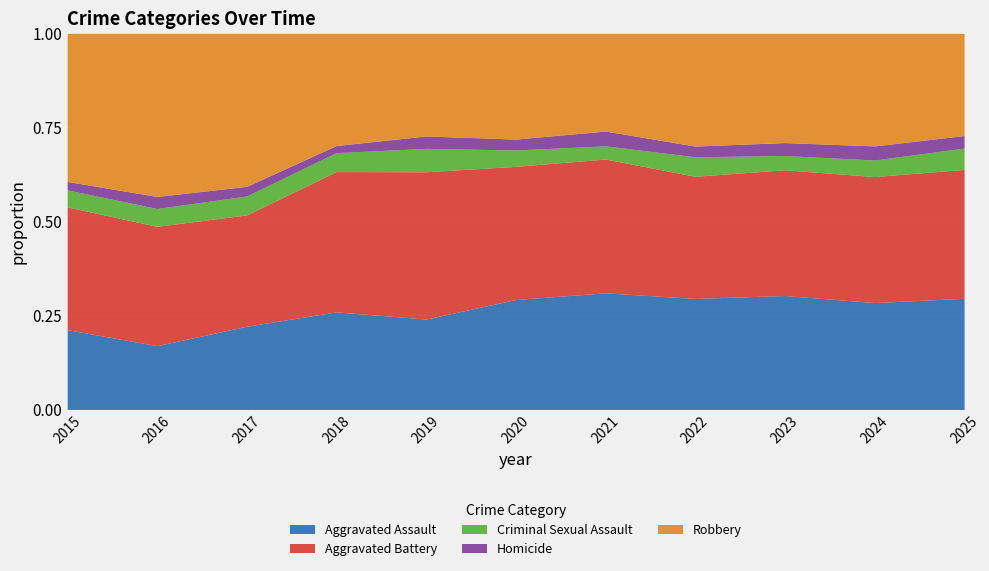

True or false: Criminal Sexual Assault and Aggravated Assault cross at least once.

False